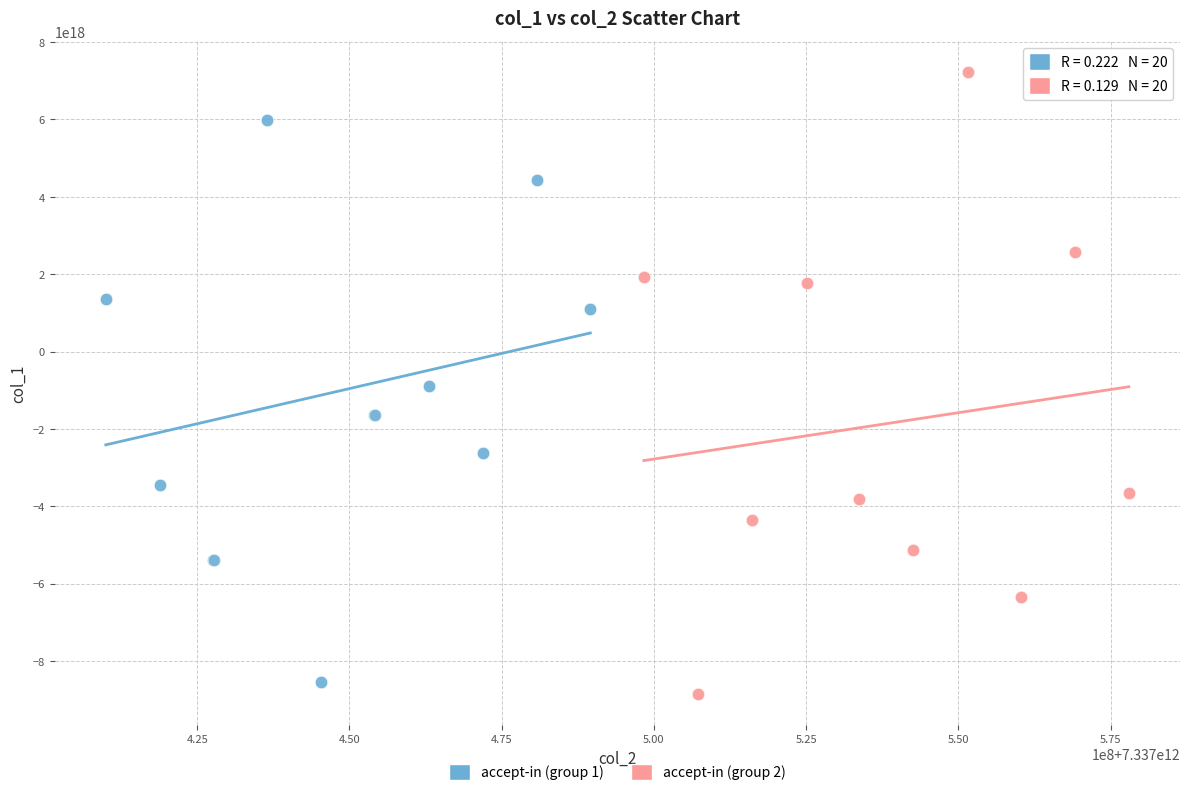

Which series reaches the maximum Y coordinate?

accept-in (group 2)